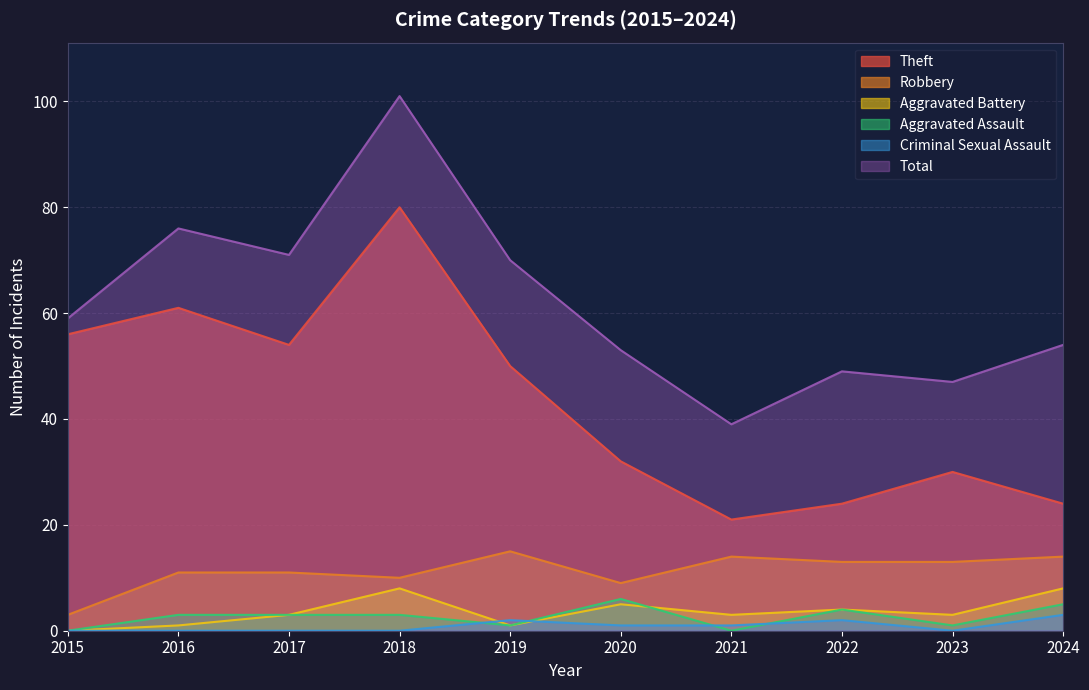

The Total series shows 71 at 2017. True or false?

True